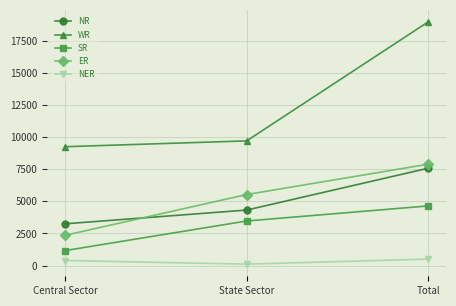

Is this an area chart (filled region under the line)?

No